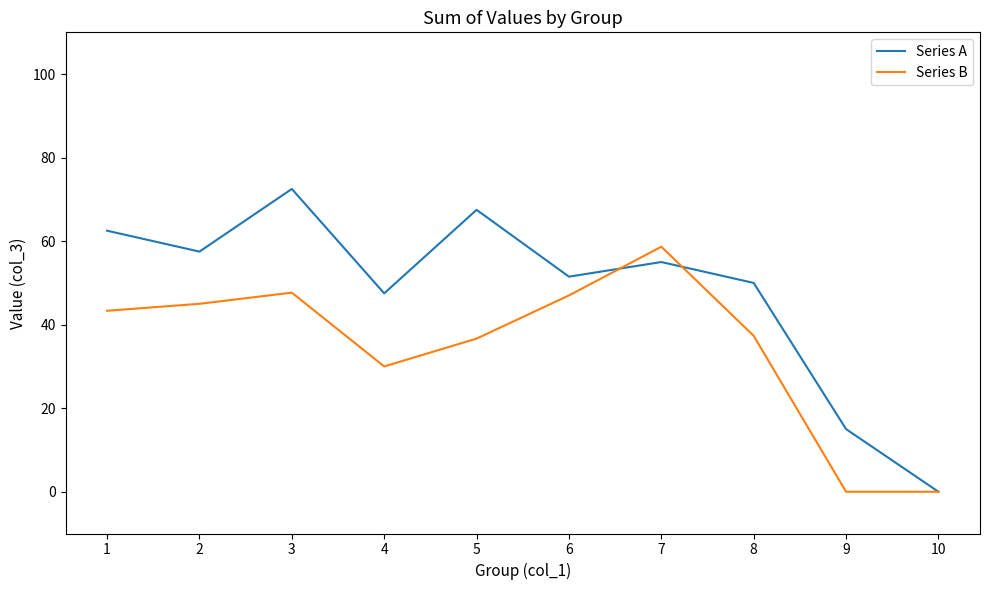

Rank the series by their average value, from lowest to highest.

Series B, Series A